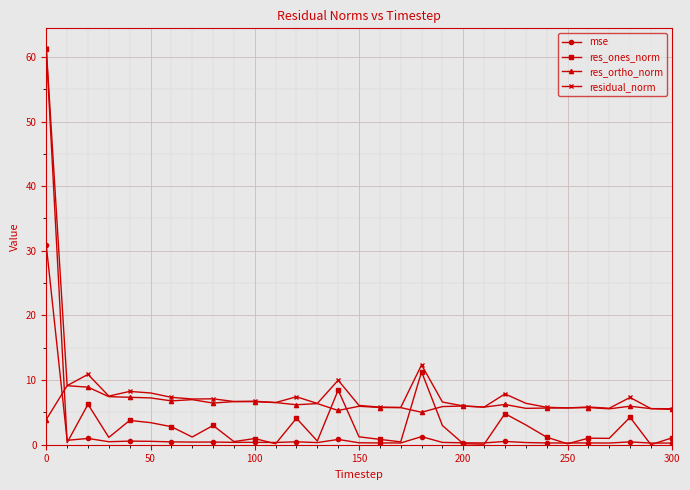

What is the value of the res_ortho_norm point at the 2nd from the left?

9.1